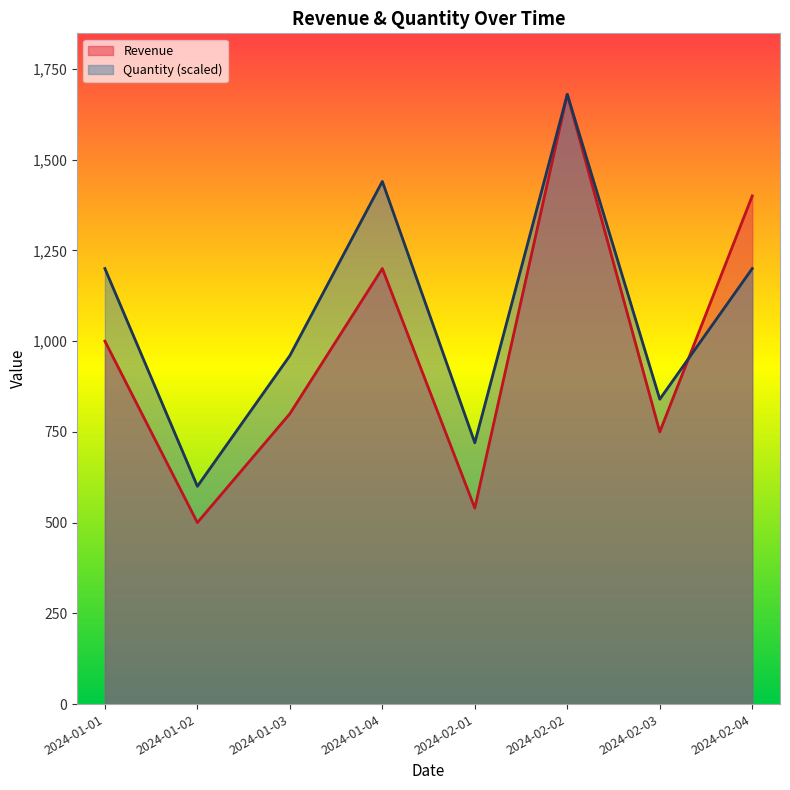

Count the Quantity values in the range 840 to 1440.

5